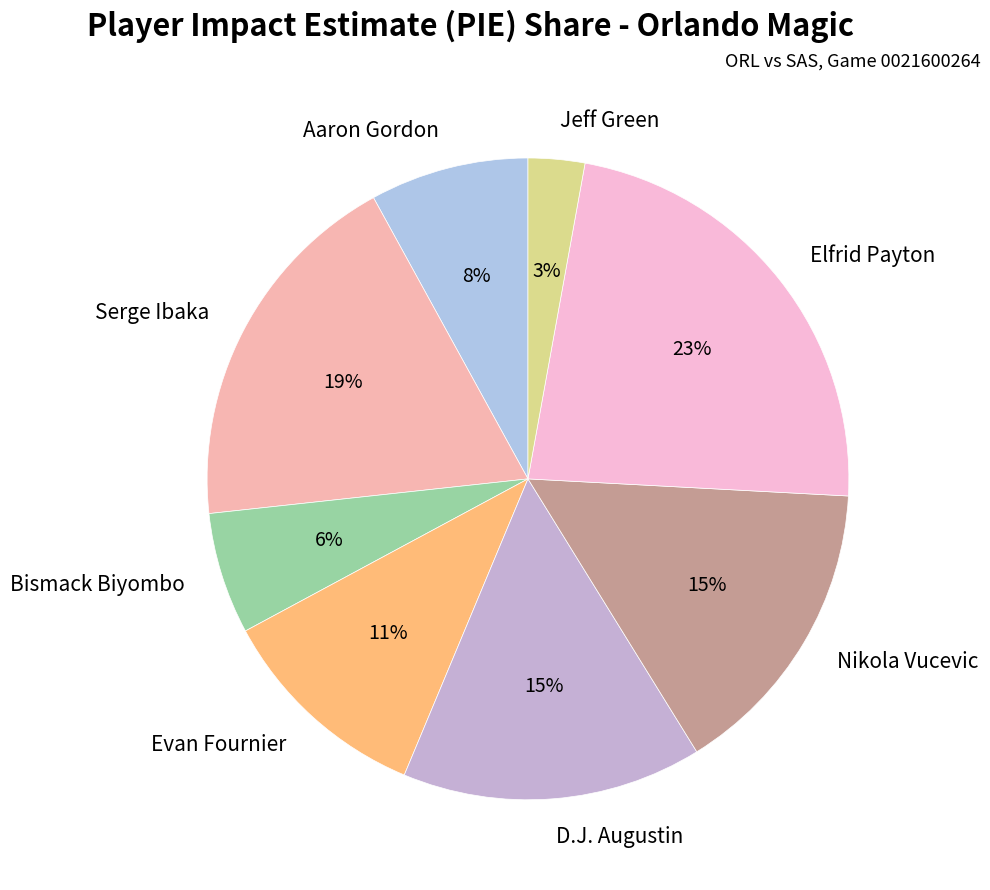

Do Nikola Vucevic and Bismack Biyombo together represent more than half of the pie?

No